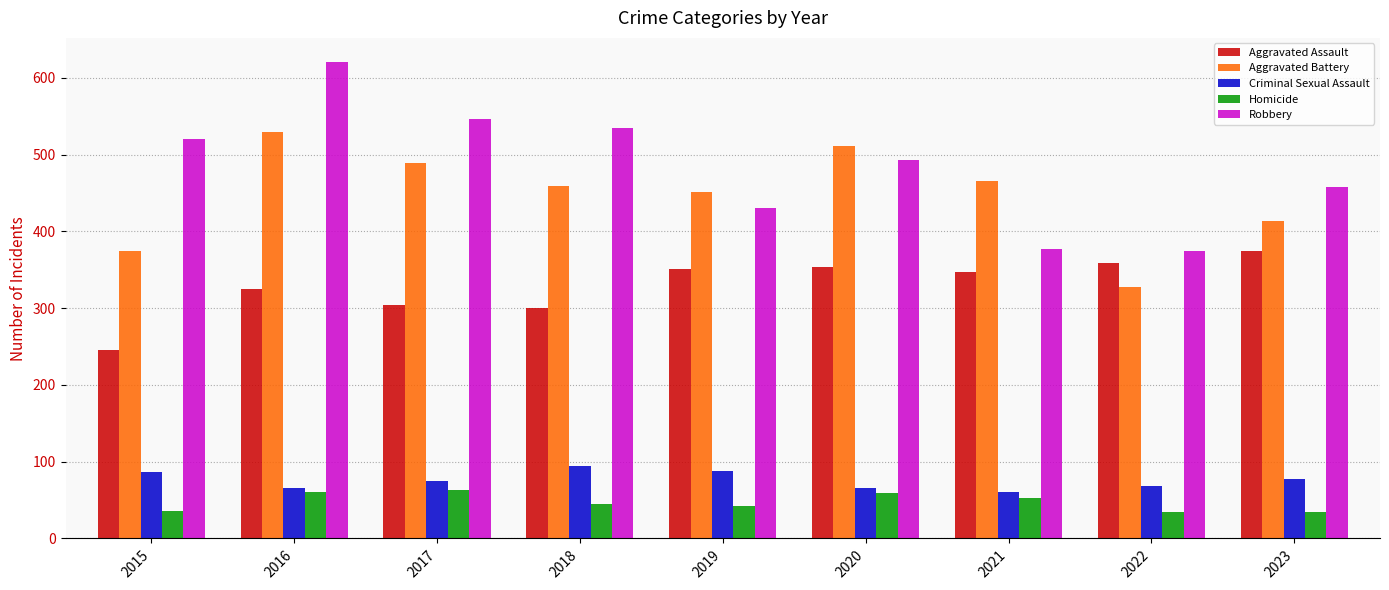

What is the value of the Homicide bar at the 7th from the left?

53